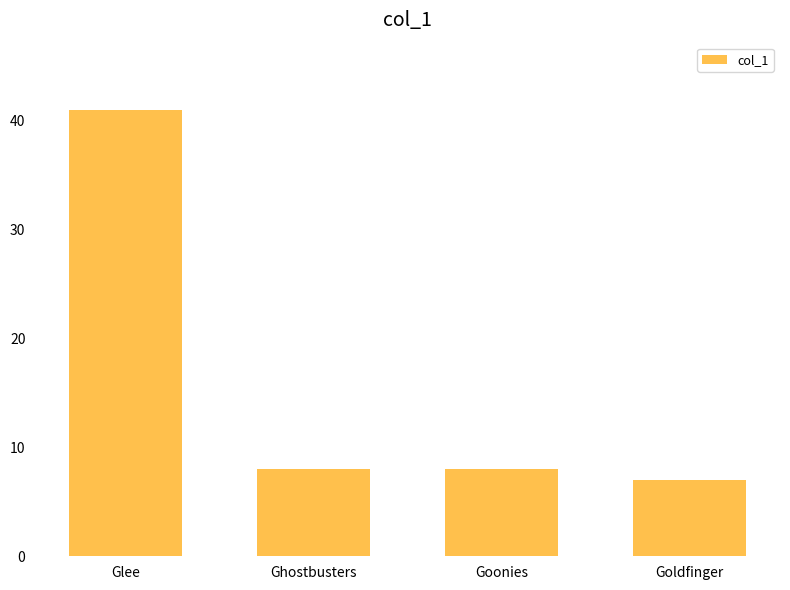

Reading left to right, extract all data points from this chart.

Glee=41	Ghostbusters=8	Goonies=8	Goldfinger=7